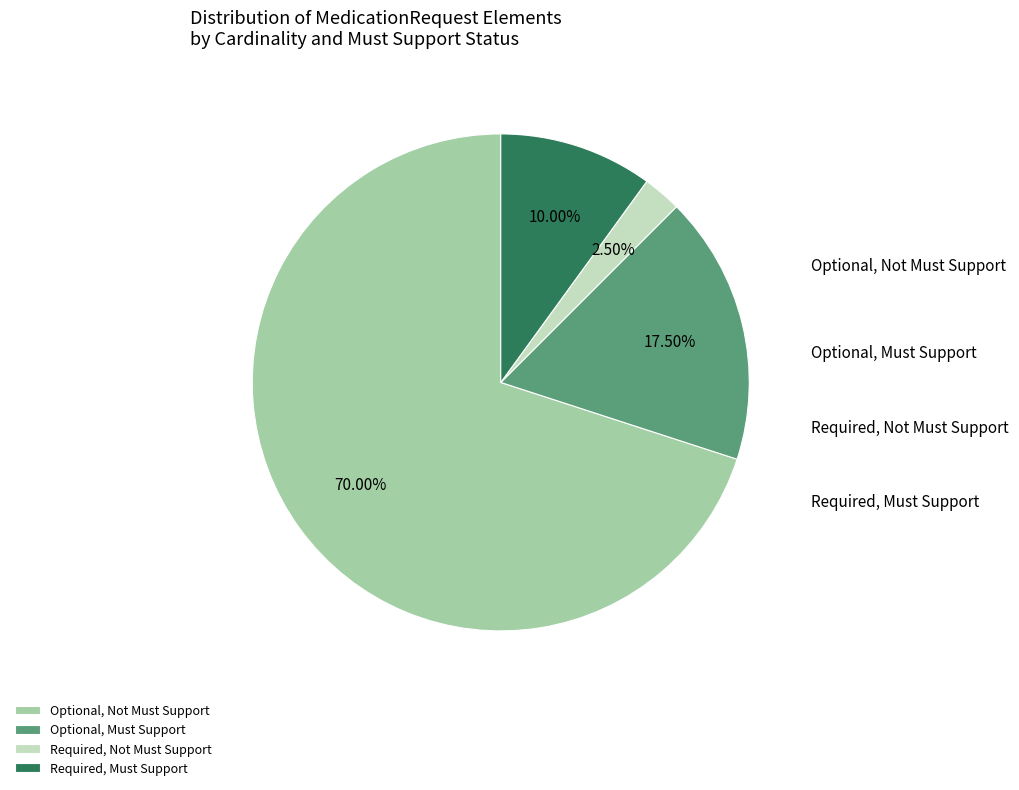

Does any single category account for the majority?

Yes